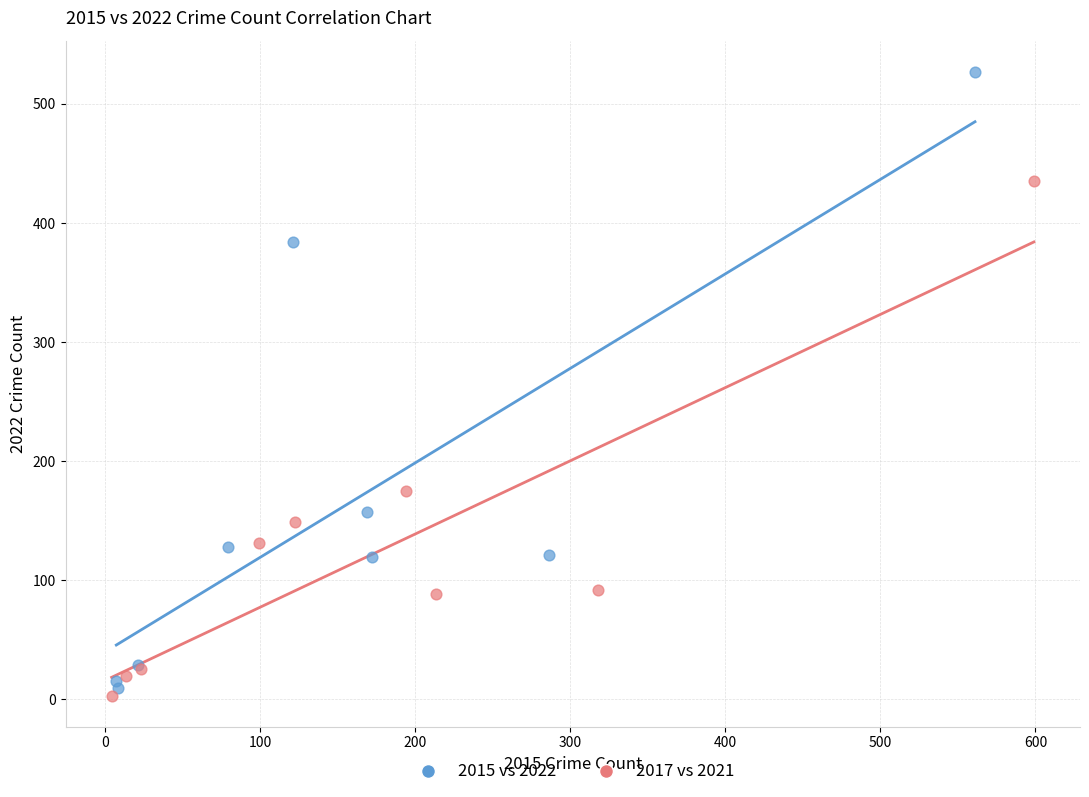

Which series reaches the maximum Y coordinate?

2015 vs 2022